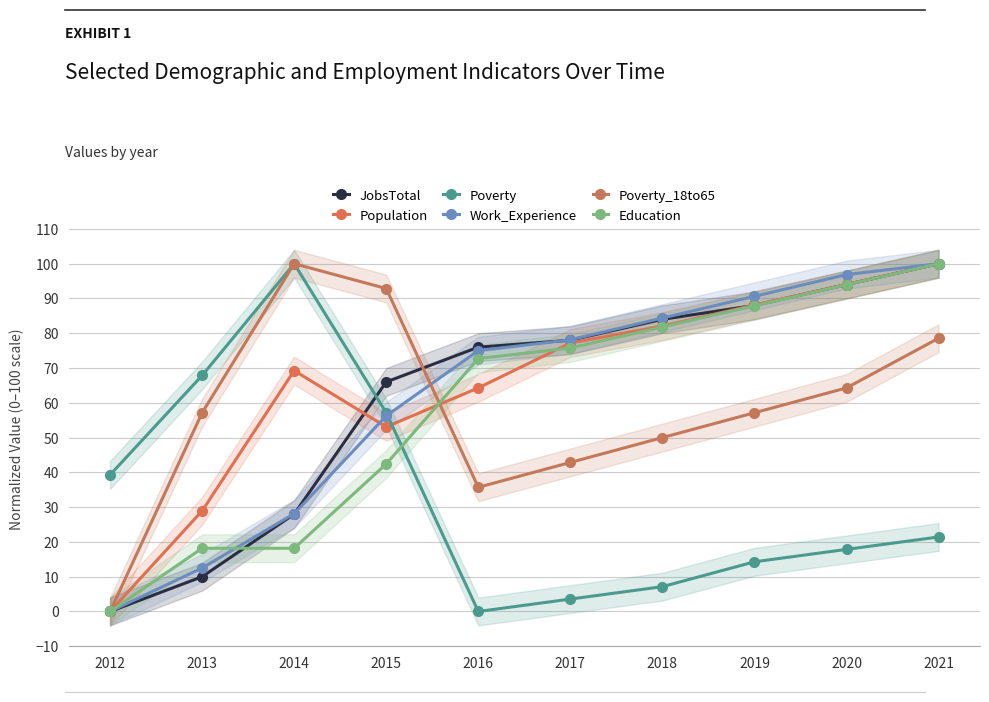

Where do JobsTotal and Poverty_18to65 first cross each other?

2015 and 2016